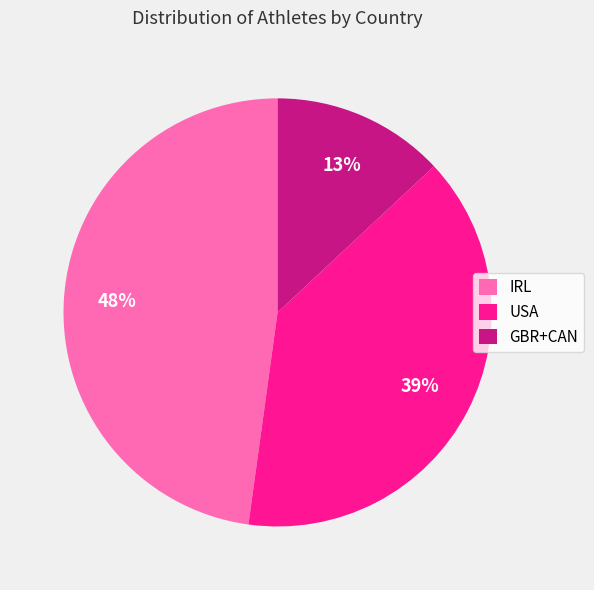

To the nearest percent, what is the difference between the IRL and GBR+CAN slice percentages?

35%